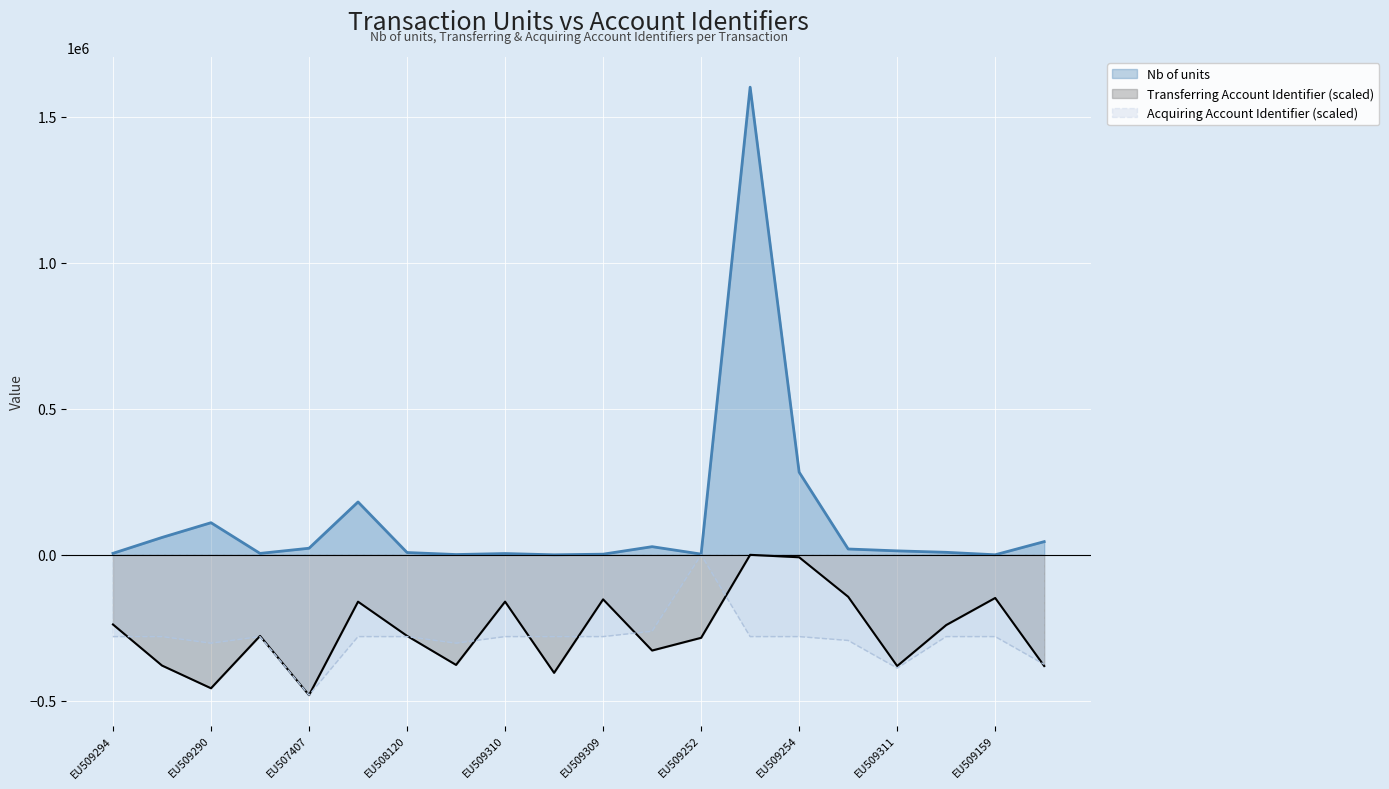

How many values in the Transferring Account Identifier series exceed -277539?

9